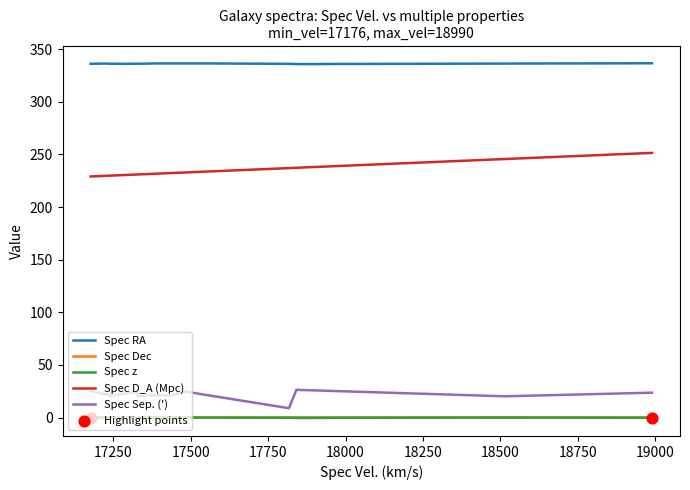

True or false: Spec RA and Spec D_A (Mpc) cross at least once.

False